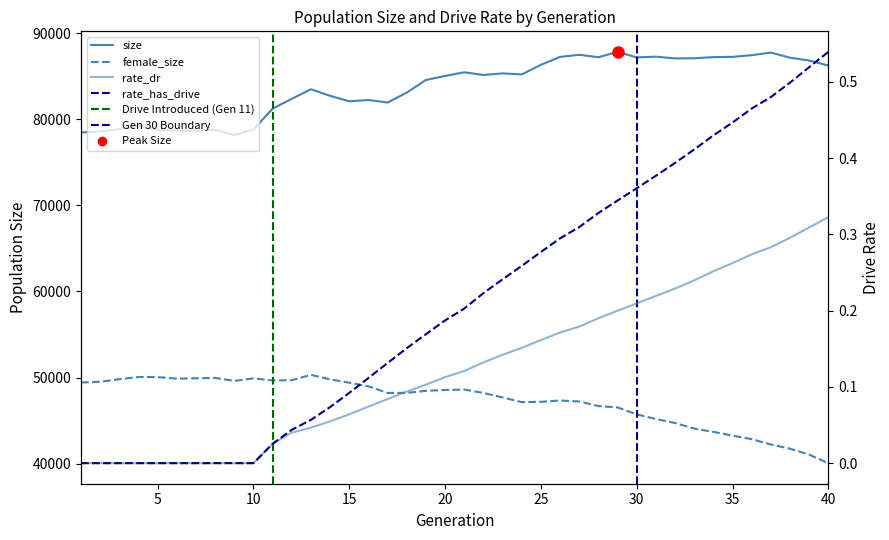

True or false: female_size has a value of 48611.0 at 21.

True